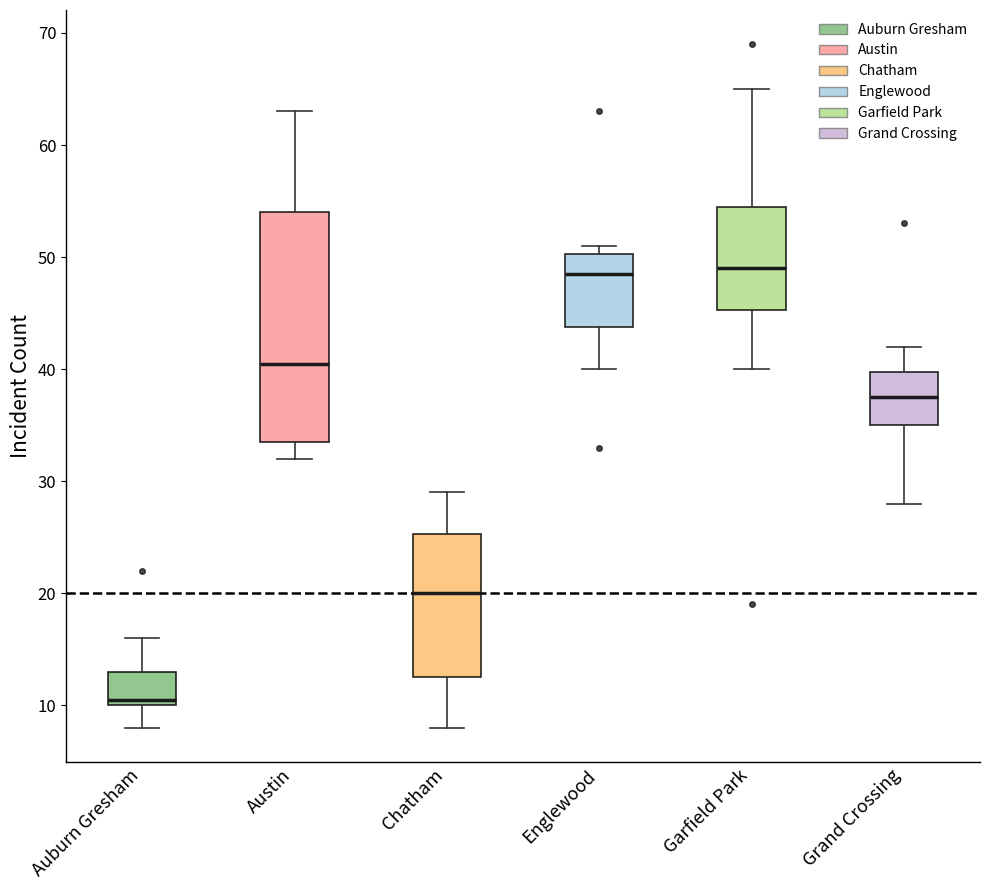

Which box has the lowest median line?

Auburn Gresham